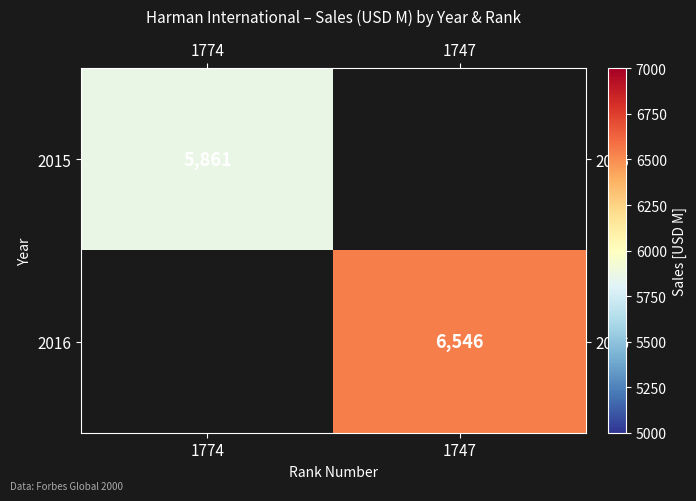

True or false: 2016 has a value of 6546 at 1747.

True